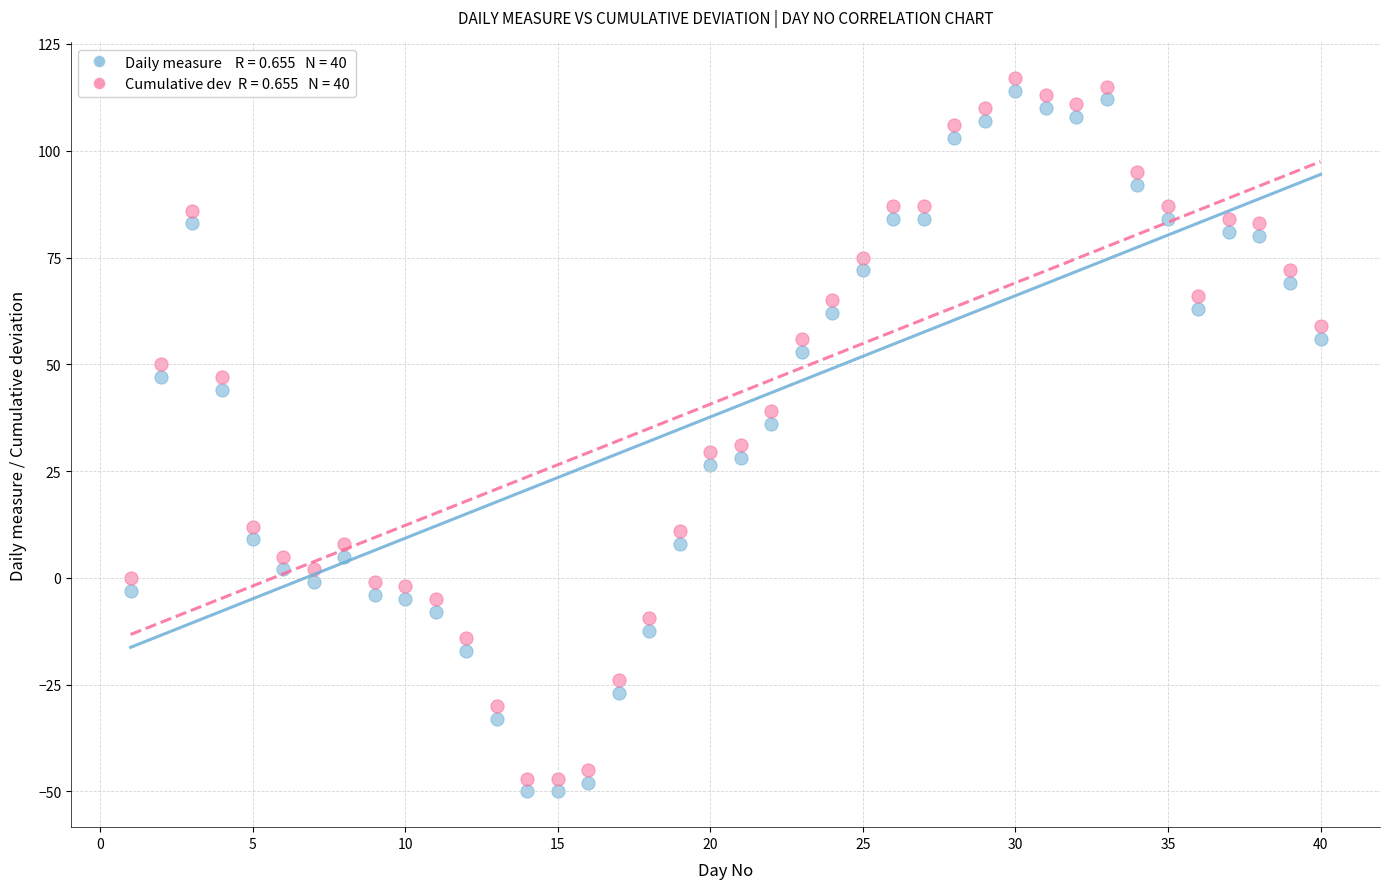

Across all data points, what is the range of Y values (max minus min)?

167.0